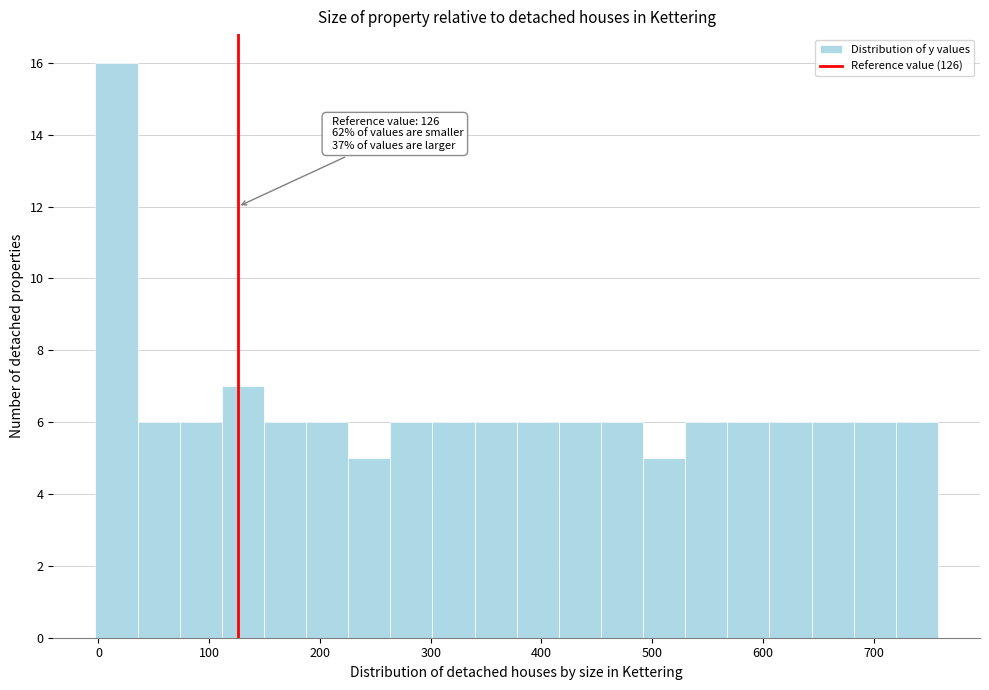

Read against the x-axis, roughly where is the centre of the tallest bar?

20